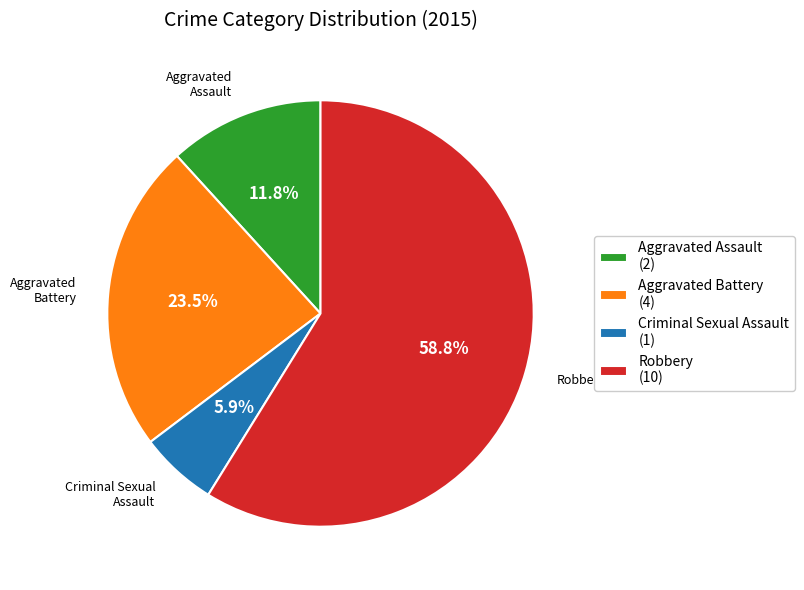

How much of the chart is everything except Robbery?

41.2%